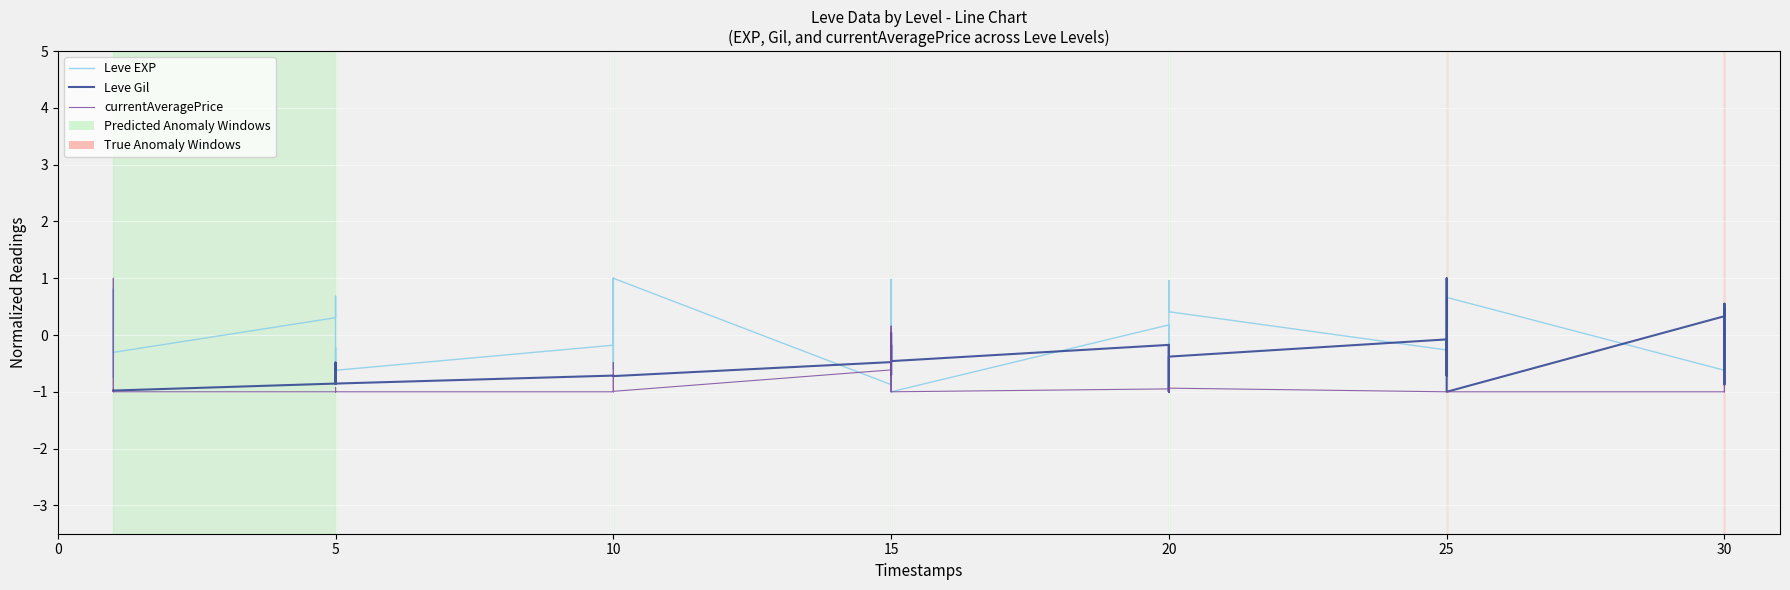

What is the label of the 29th point from the left?

20